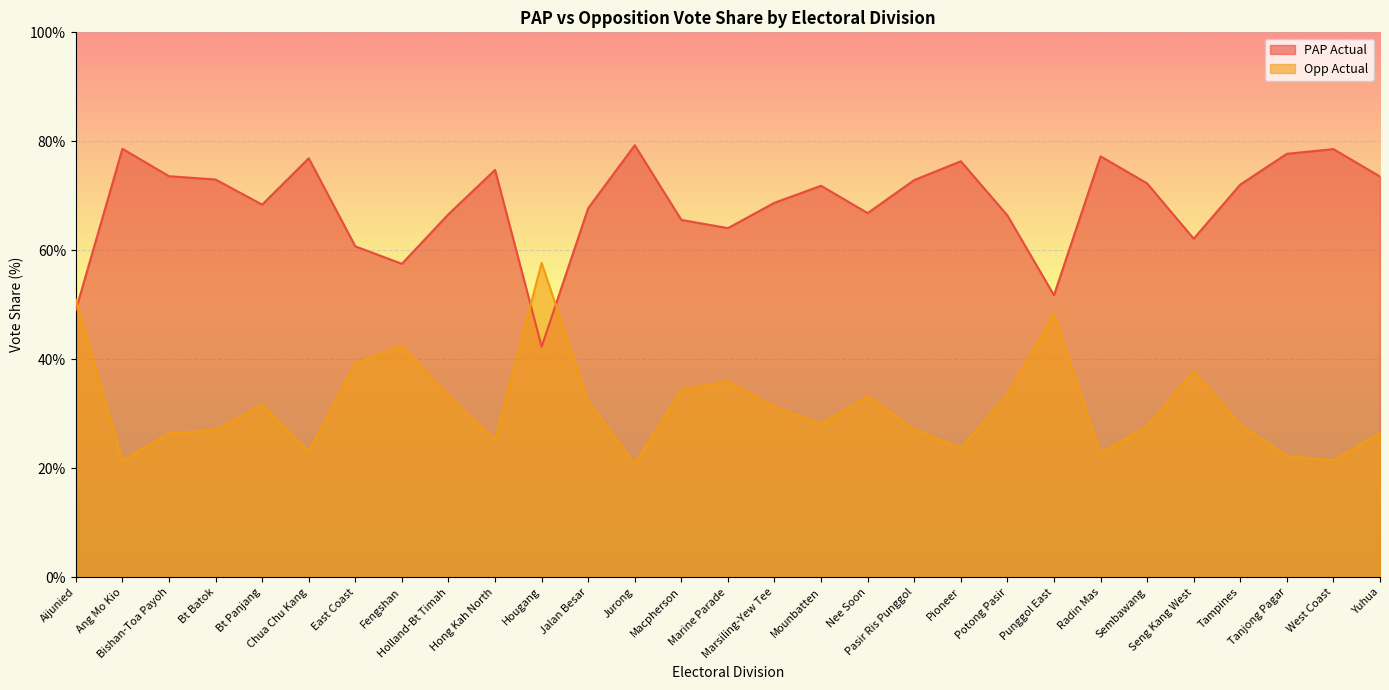

Reading left to right, what are all the values shown in this chart?

PAP Actual: 49.0	78.6	73.6	73.0	68.4	76.9	60.7	57.5	66.6	74.8	42.3	67.7	79.3	65.6	64.1	68.7	71.8	66.8	72.9	76.3	66.4	51.8	77.2	72.3	62.1	72.1	77.7	78.6	73.5
Opp Actual: 51.0	21.4	26.4	27.0	31.6	23.1	39.3	42.5	33.4	25.2	57.7	32.3	20.7	34.4	35.9	31.3	28.2	33.2	27.1	23.7	33.6	48.2	22.8	27.7	37.9	27.9	22.3	21.4	26.5